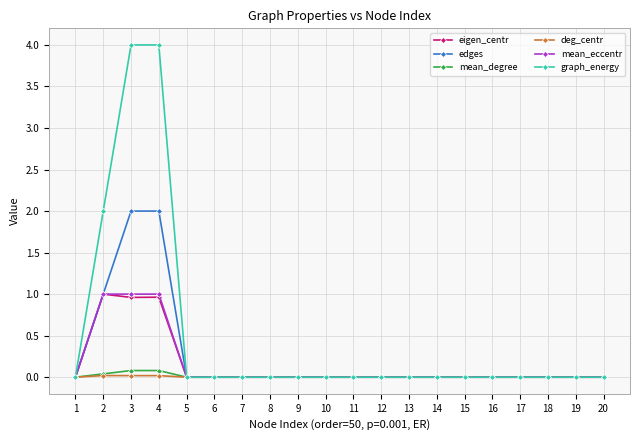

Which series has the widest spread of values?

graph_energy